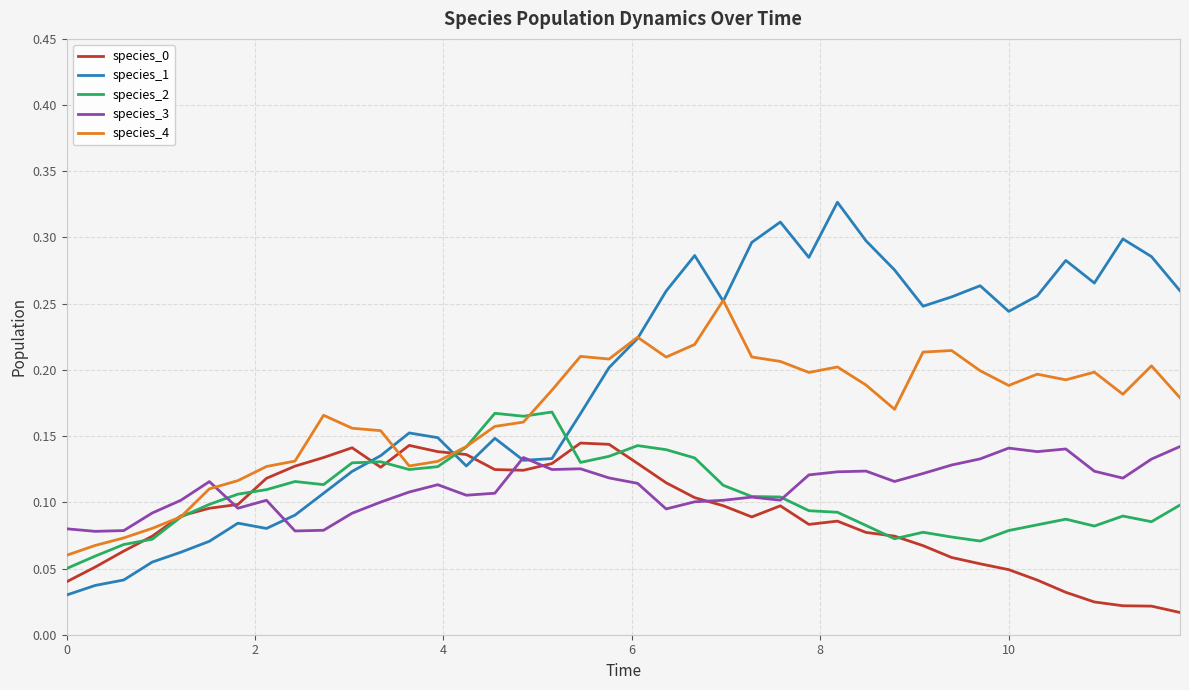

Which series ends up on top after the final intersection of species_1 and species_3?

species_1